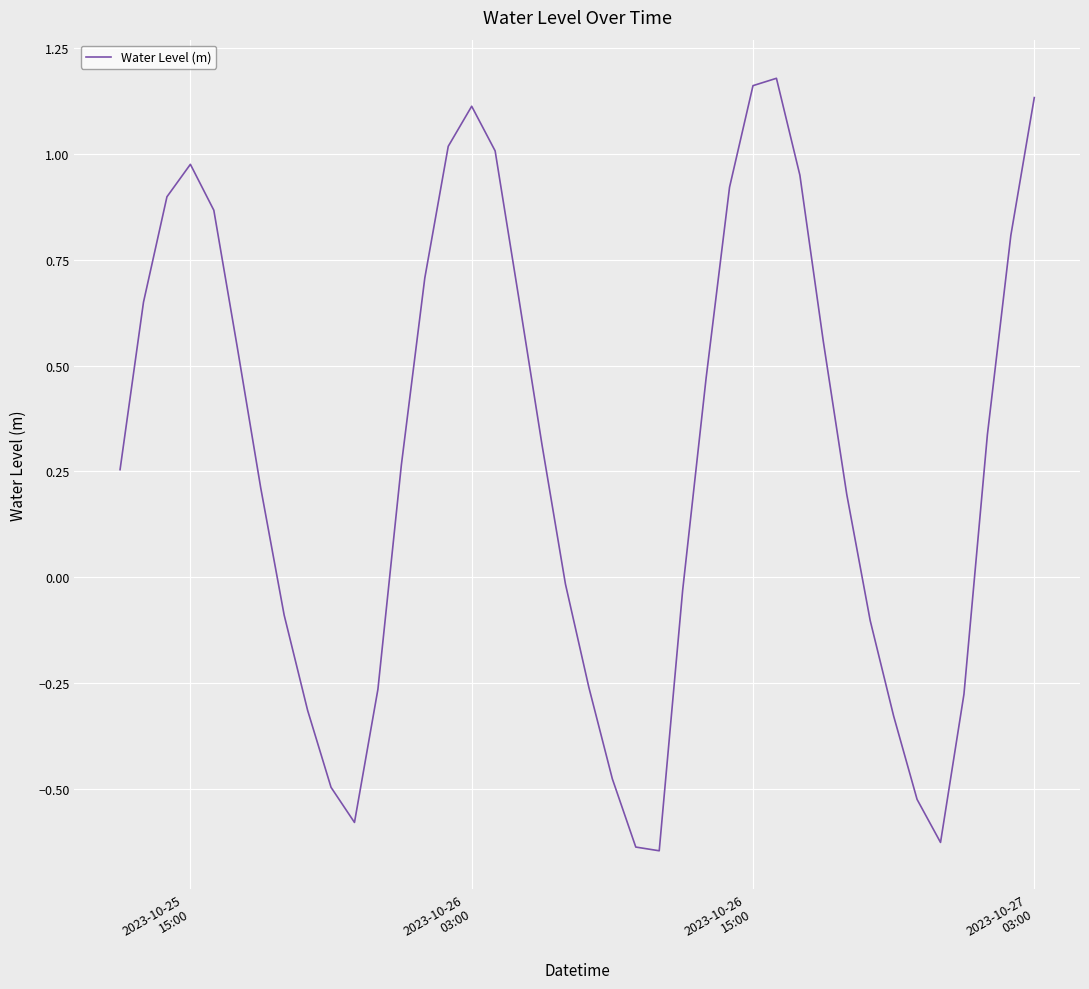

What is the difference between the maximum and minimum values?

1.8